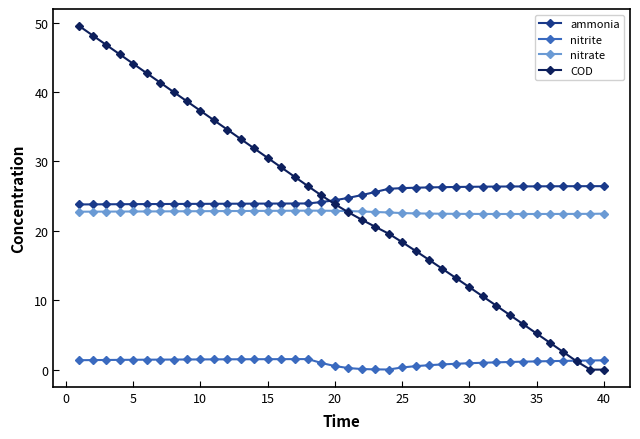

List the series in order of their peak value, lowest first.

nitrite, nitrate, ammonia, COD